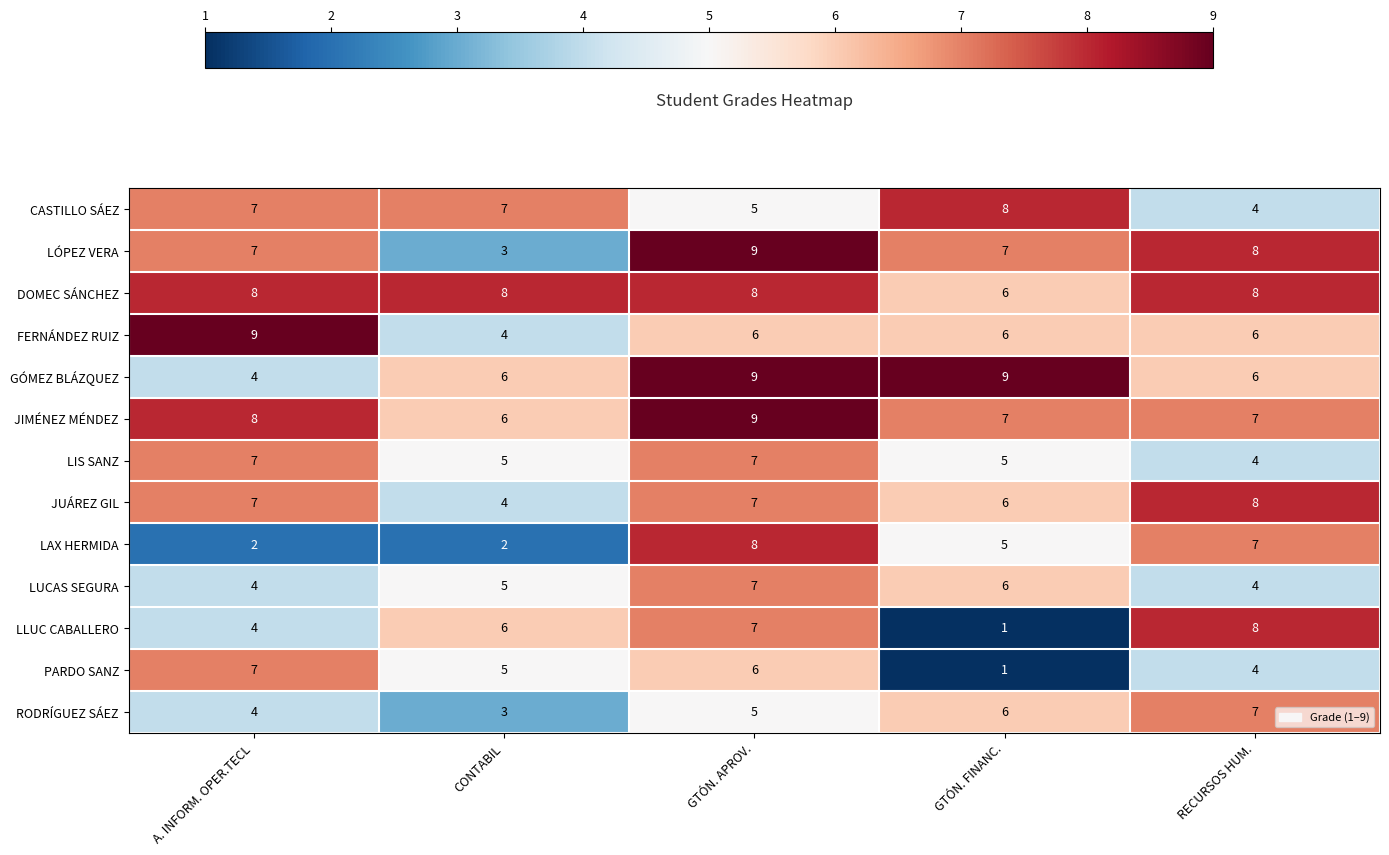

Which series has the largest range (max minus min)?

LLUC CABALLERO